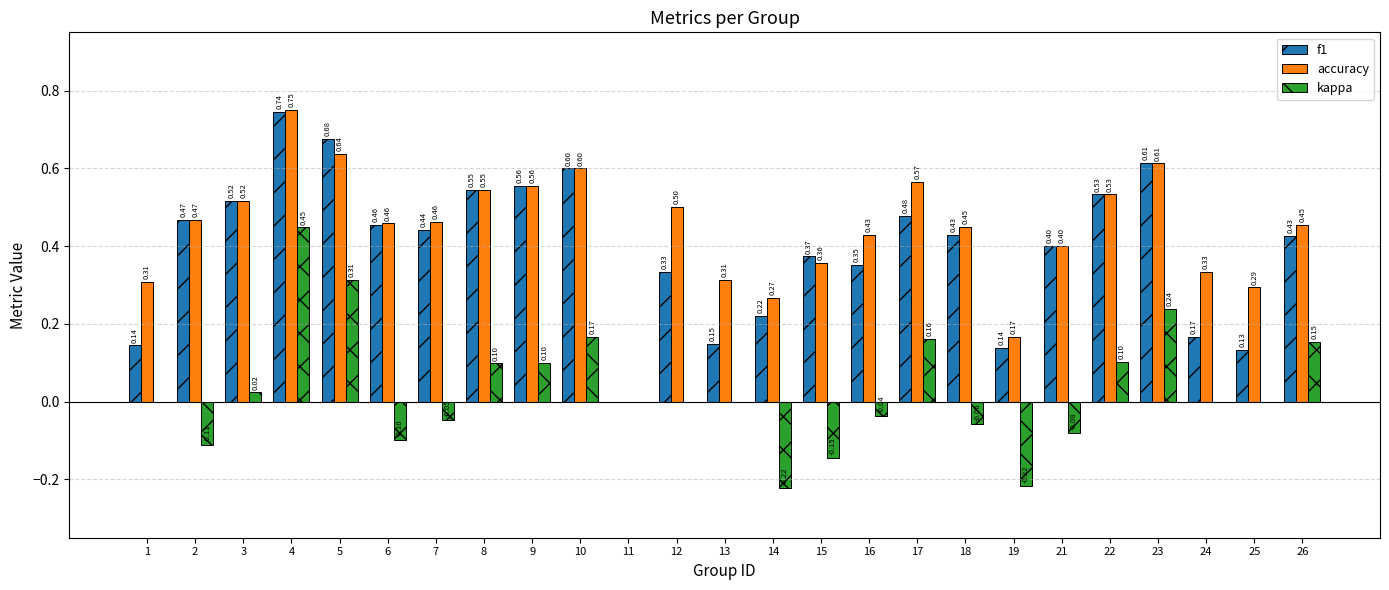

How many groups of bars are there?

25